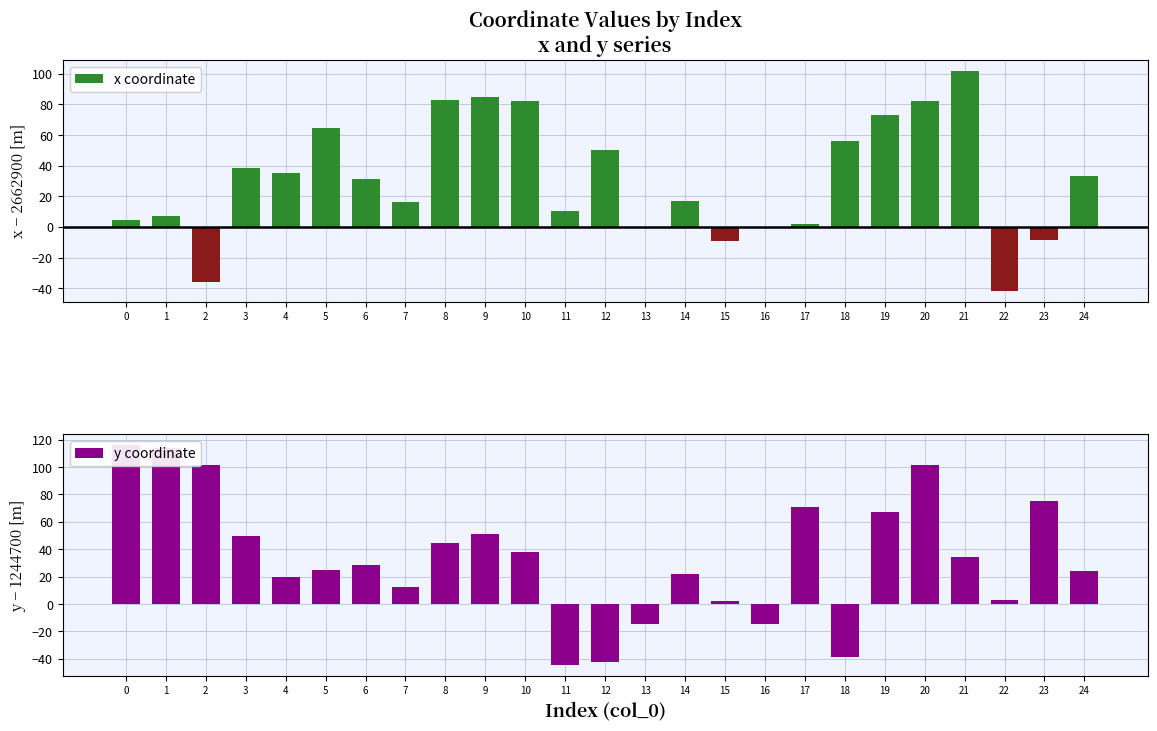

What is the average value of the y coordinate series?

33.8